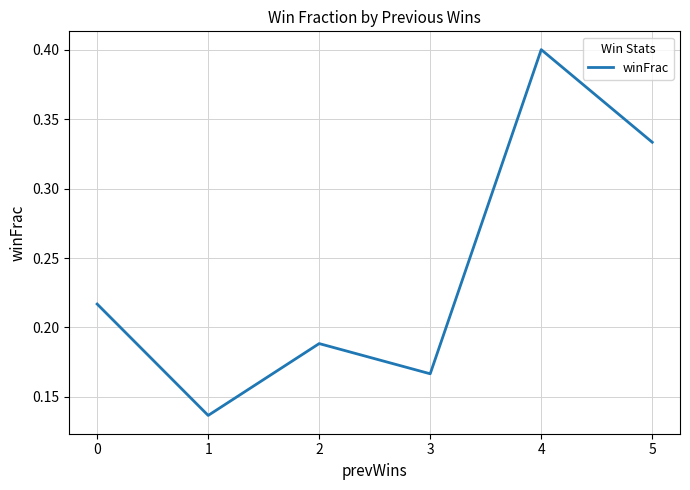

Where is the first local maximum?

2